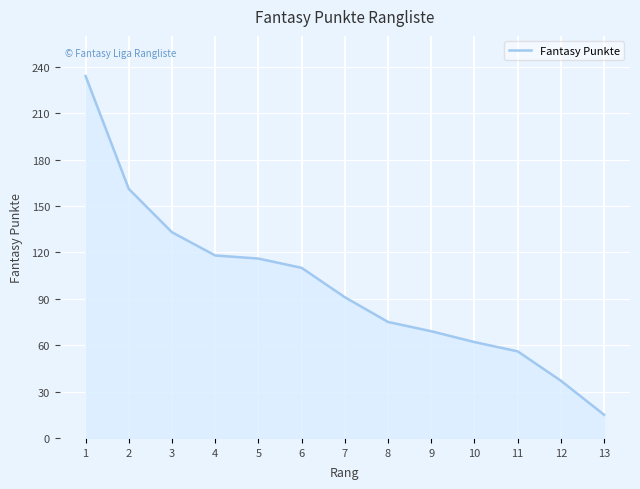

Approximately how many times larger is the value at 5 compared to 3?

0.9